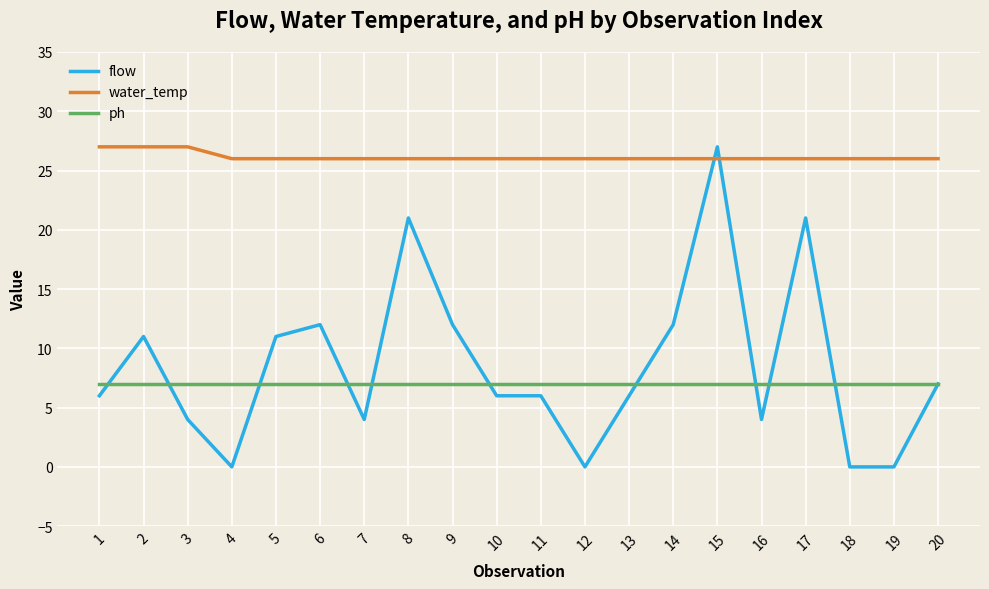

Which series has the largest total across all categories?

water_temp